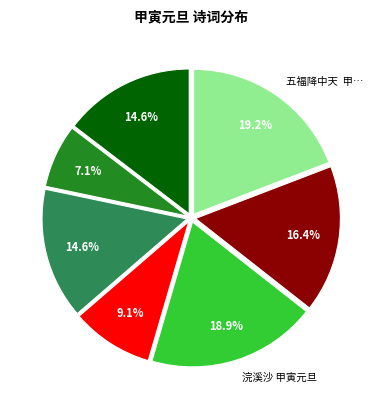

How many slices are in this pie chart?

7